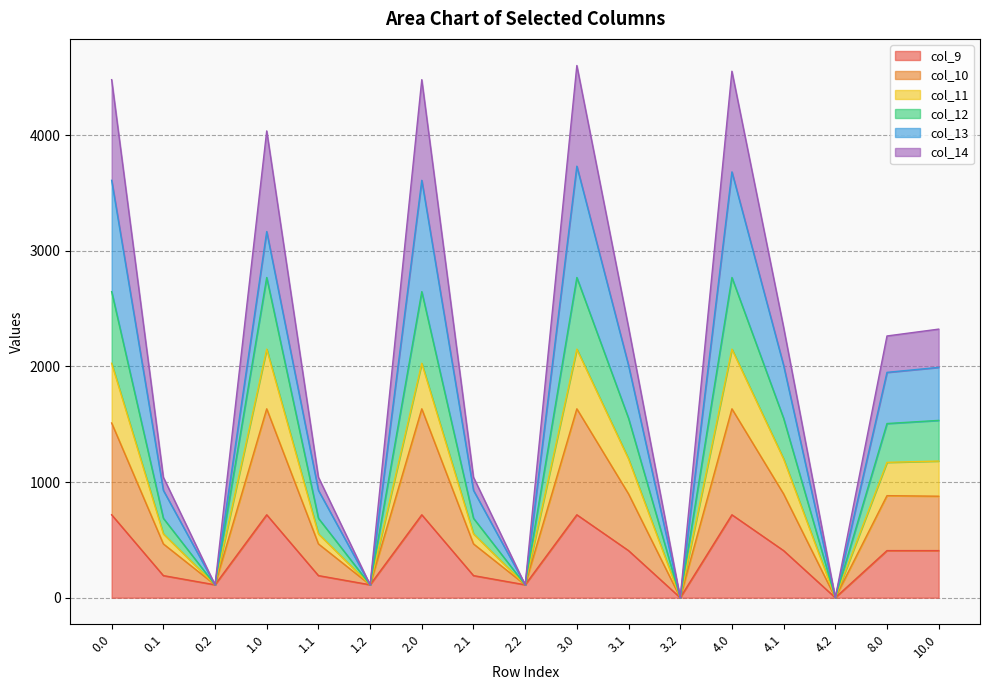

What is the total value across all series at 0.2?

111.5